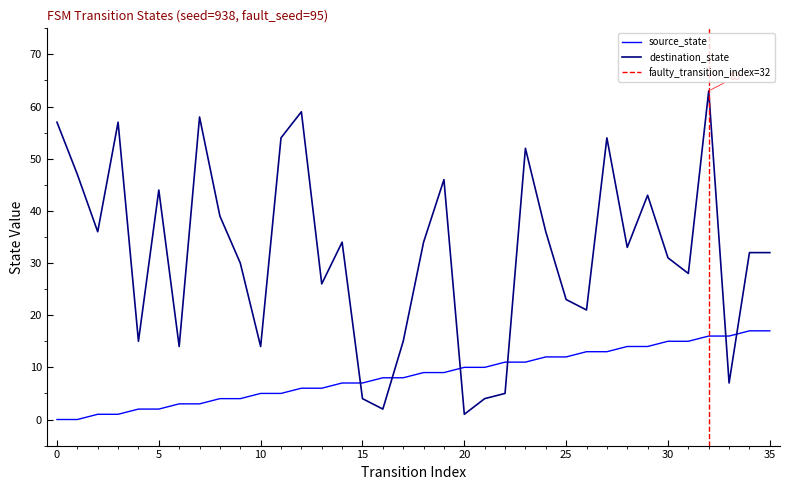

Reading right to left, extract all data points from this chart.

source_state: 35=17	34=17	33=16	32=16	31=15	30=15	29=14	28=14	27=13	26=13	25=12	24=12	23=11	22=11	21=10	20=10	19=9	18=9	17=8	16=8	15=7	14=7	13=6	12=6	11=5	10=5	9=4	8=4	7=3	6=3	5=2	4=2	3=1	2=1	1=0	0=0
destination_state: 35=32	34=32	33=7	32=63	31=28	30=31	29=43	28=33	27=54	26=21	25=23	24=36	23=52	22=5	21=4	20=1	19=46	18=34	17=15	16=2	15=4	14=34	13=26	12=59	11=54	10=14	9=30	8=39	7=58	6=14	5=44	4=15	3=57	2=36	1=47	0=57